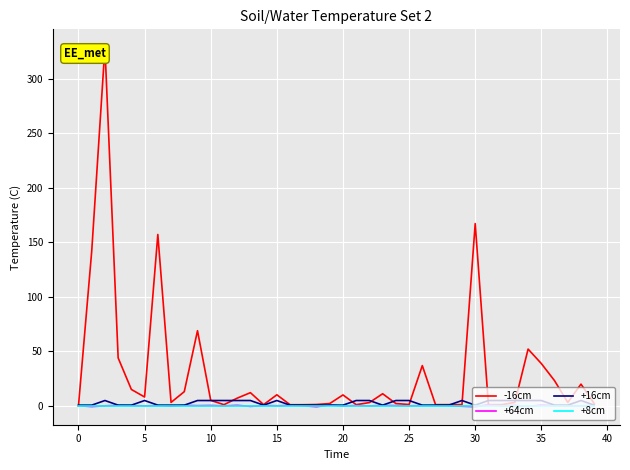

The +16cm series shows 0.5 at 20. True or false?

True